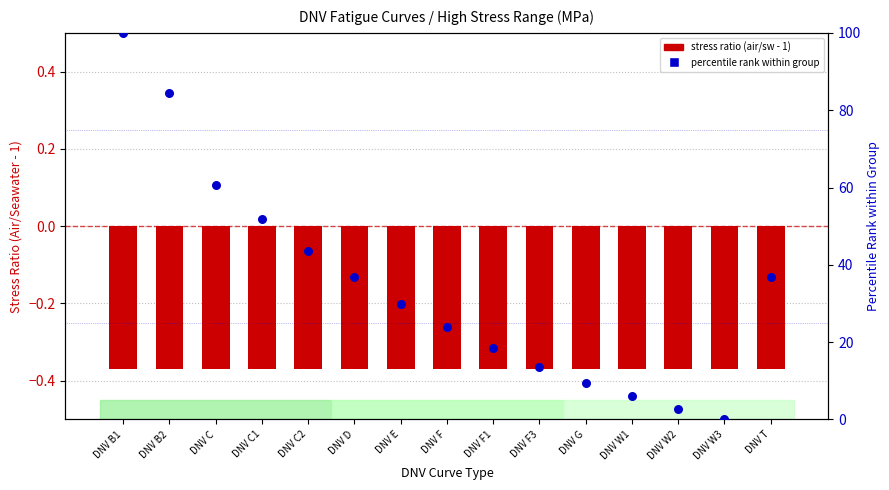

Which series has the largest Y range (max minus min)?

percentile rank within group